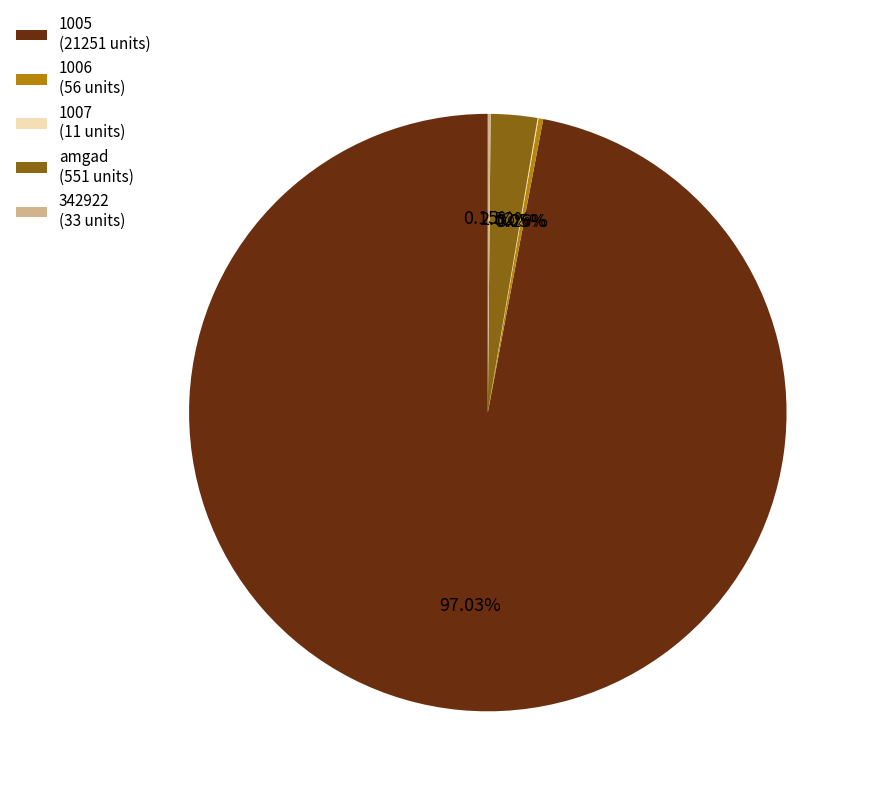

Which slice represents more than half of the pie?

1005